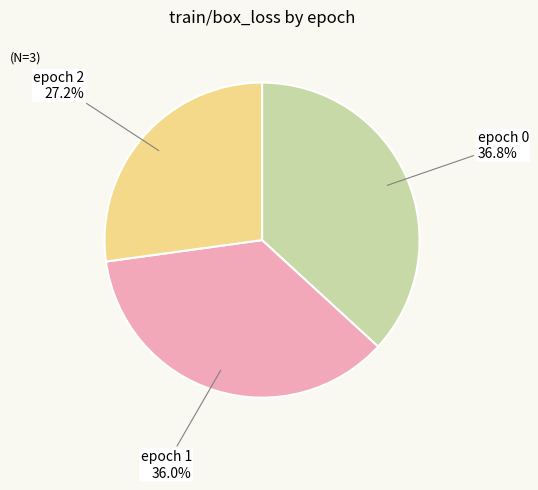

Which slice is the largest?

epoch 0 36.8%